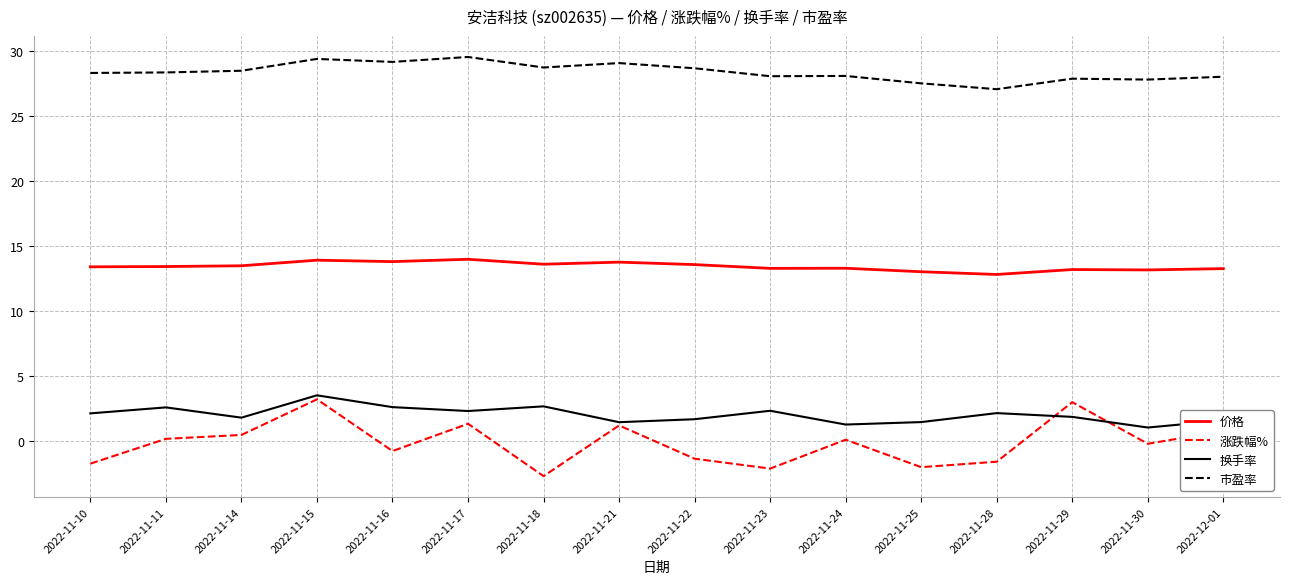

True or false: 涨跌幅% has more than 2 interior local peaks.

True